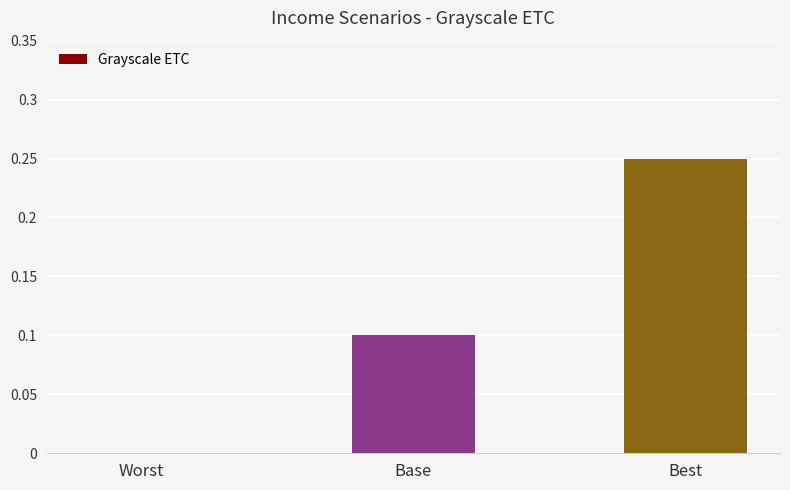

Which has a higher value, Worst or Best?

Best